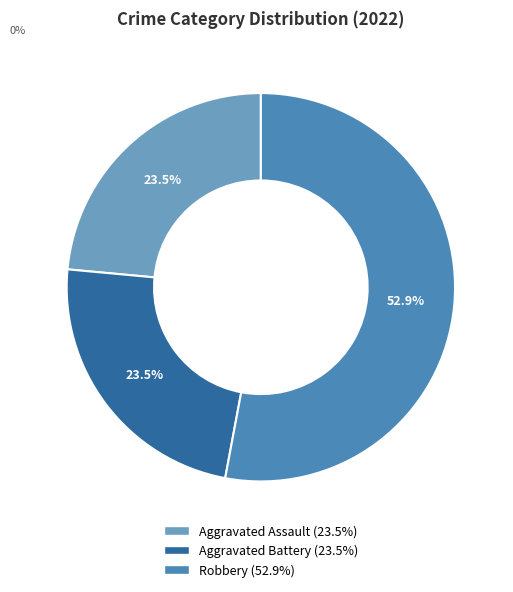

Does any single category account for the majority?

Yes